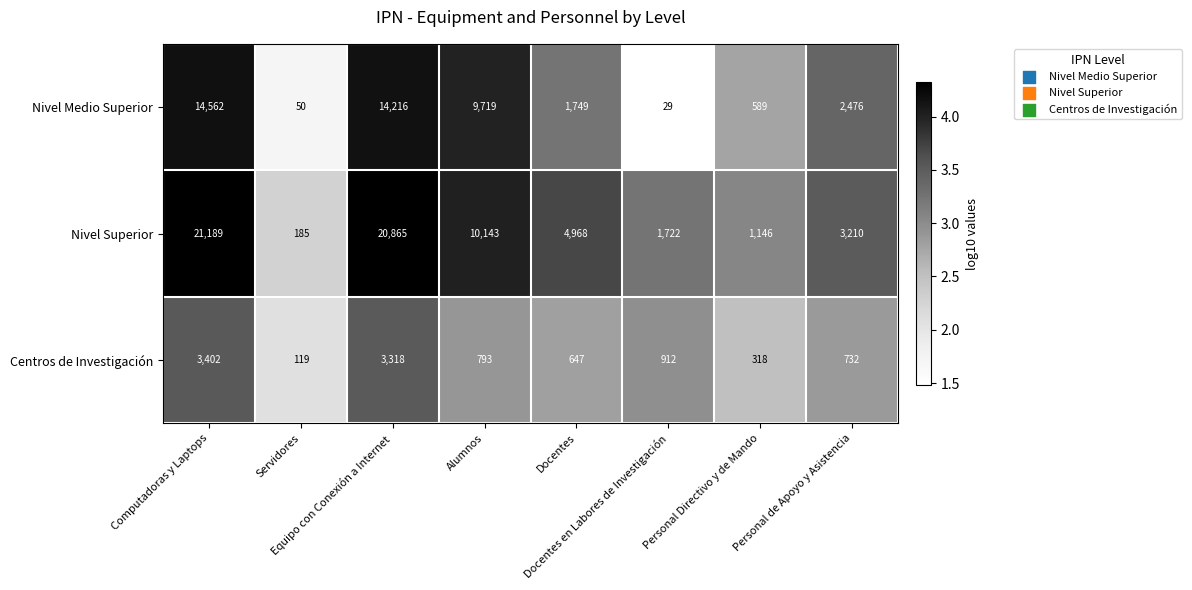

What is the sum of all Centros de Investigación values?

10241